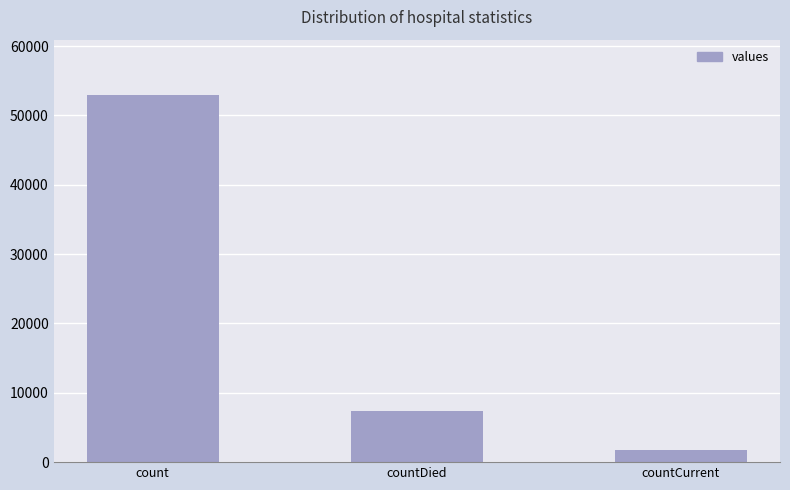

Reading left to right, list all the values displayed in this chart.

count=52986	countDied=7315	countCurrent=1740